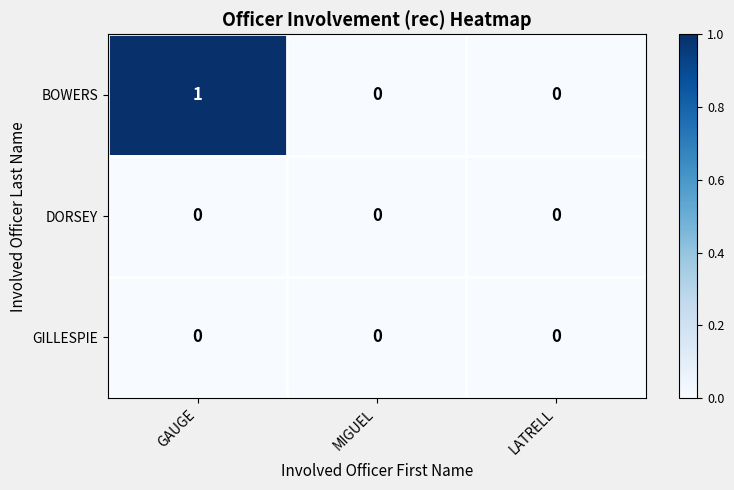

Reading left to right, list all the values displayed in this chart.

BOWERS: 1	0	0
DORSEY: 0	0	0
GILLESPIE: 0	0	0